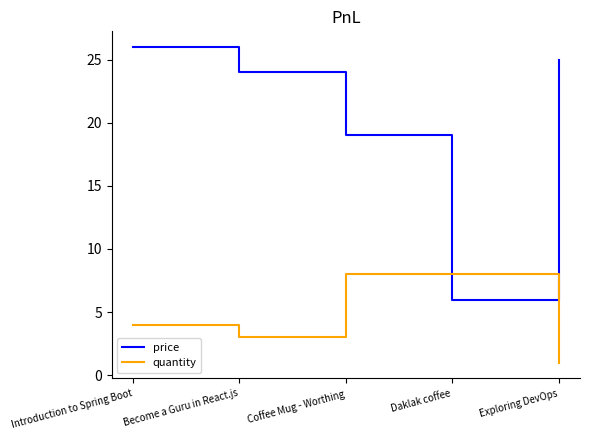

Which series has the widest spread of values?

price